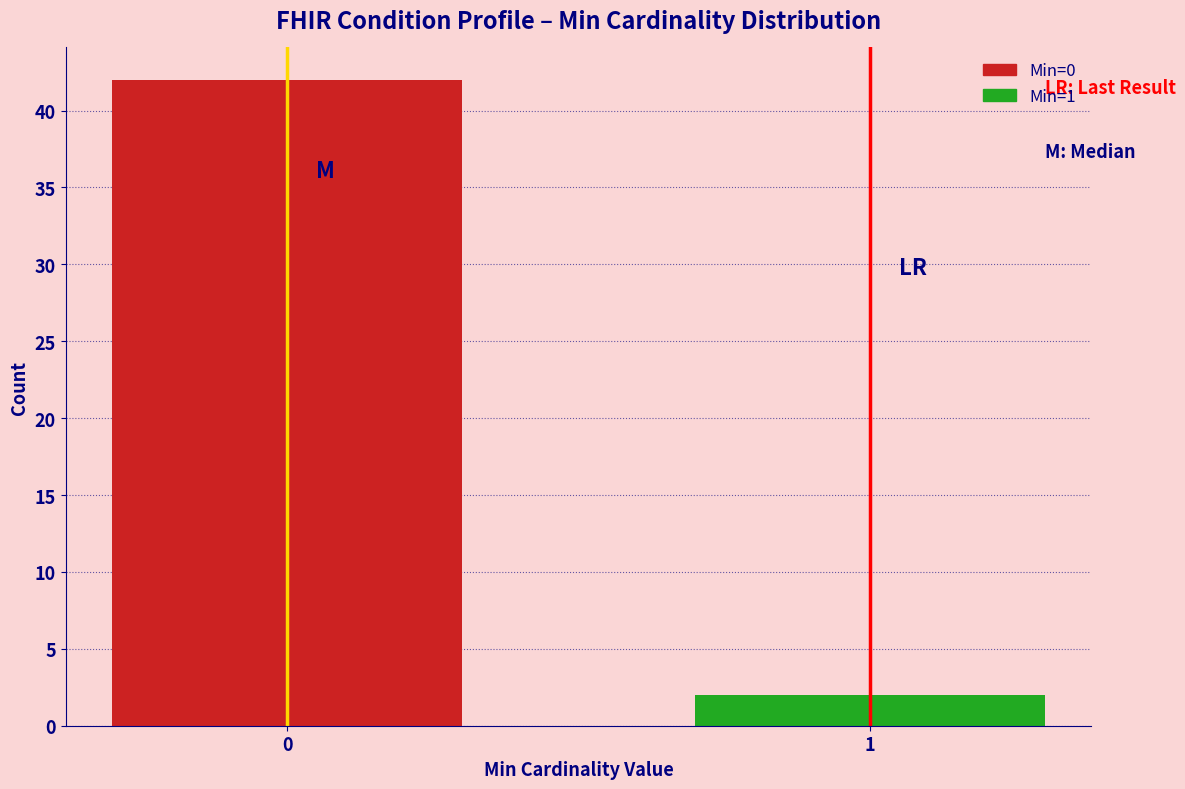

Reading left to right, list all the values displayed in this chart.

0=42	1=2